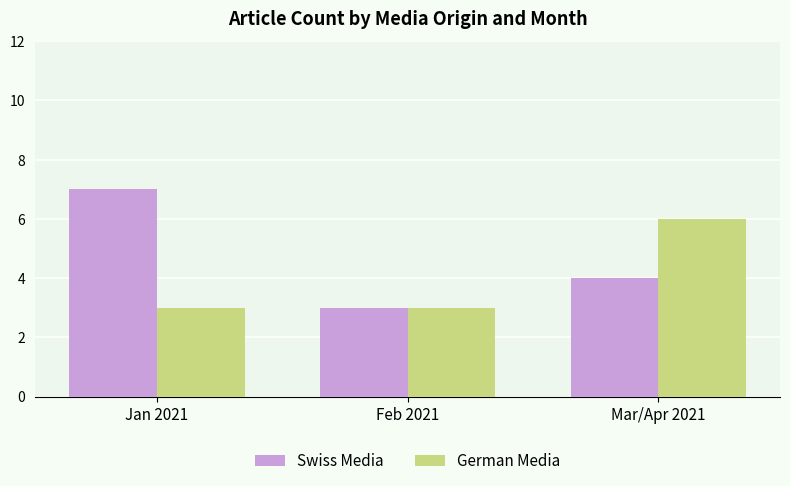

How many data points in Swiss Media are less than 4?

1